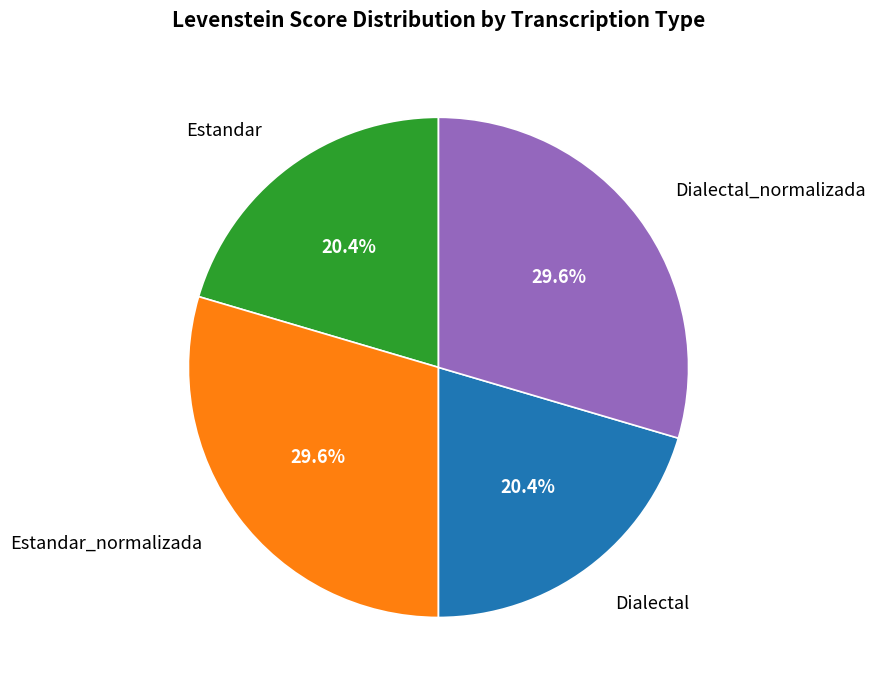

Which has a higher value, Estandar or Dialectal_normalizada?

Dialectal_normalizada